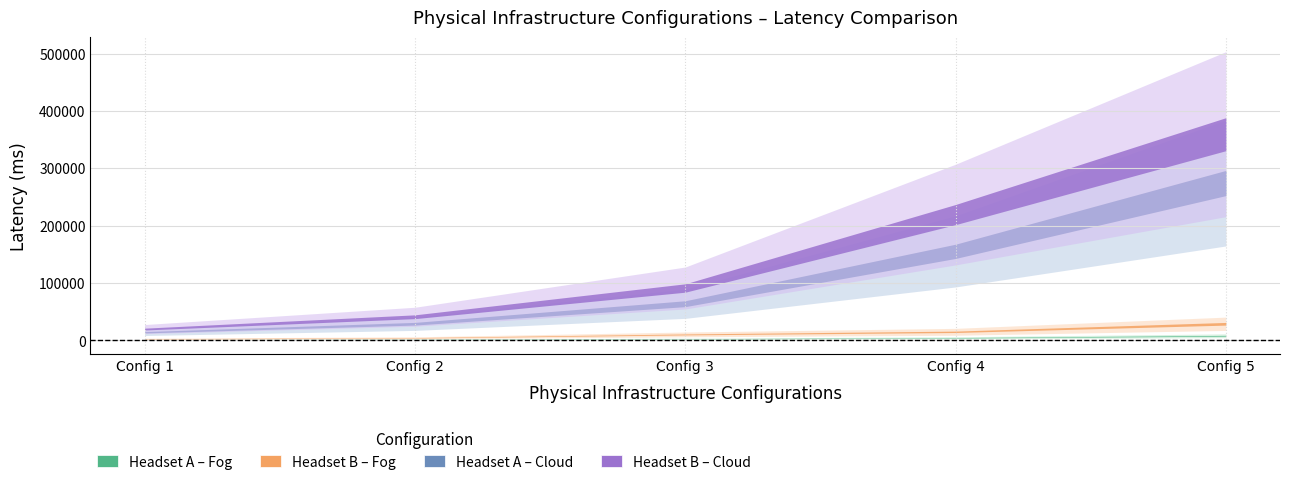

Between Config 1 and Config 5, which is larger?

Config 5